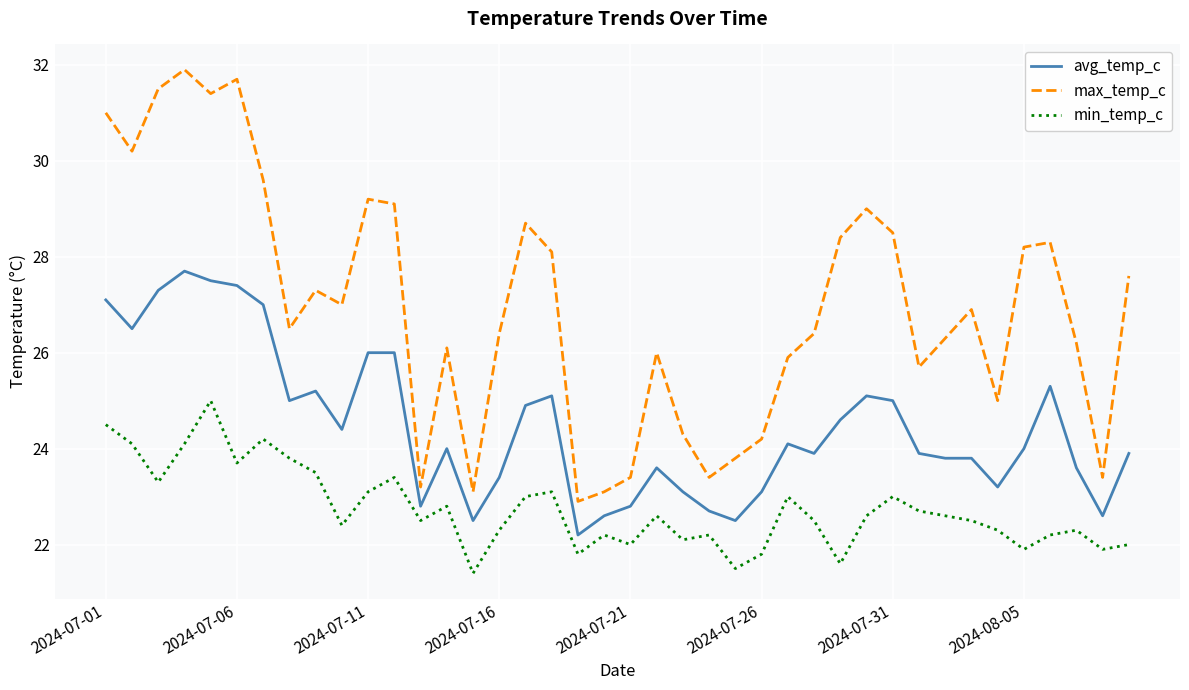

How many lines are shown in the chart?

3